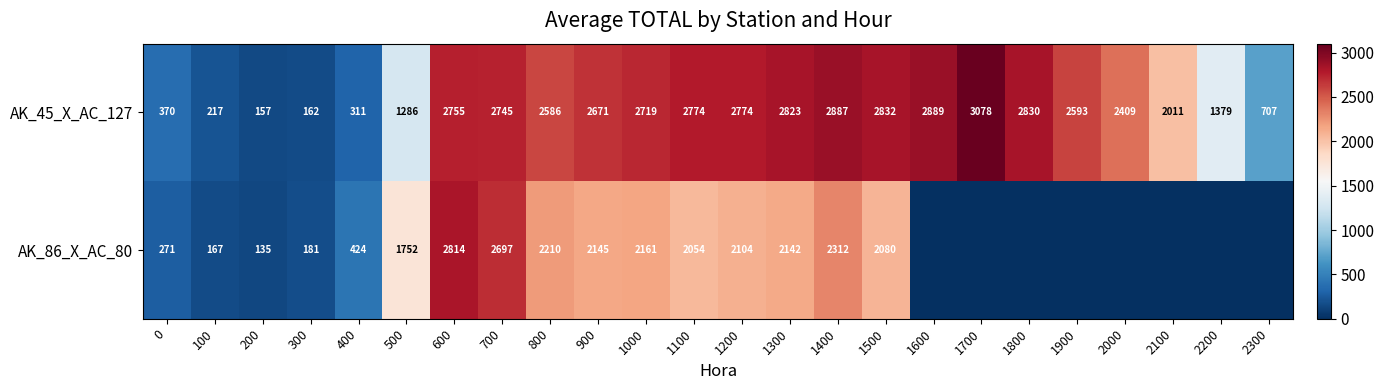

What is the lowest value of the AK_45_X_AC_127 series?

157